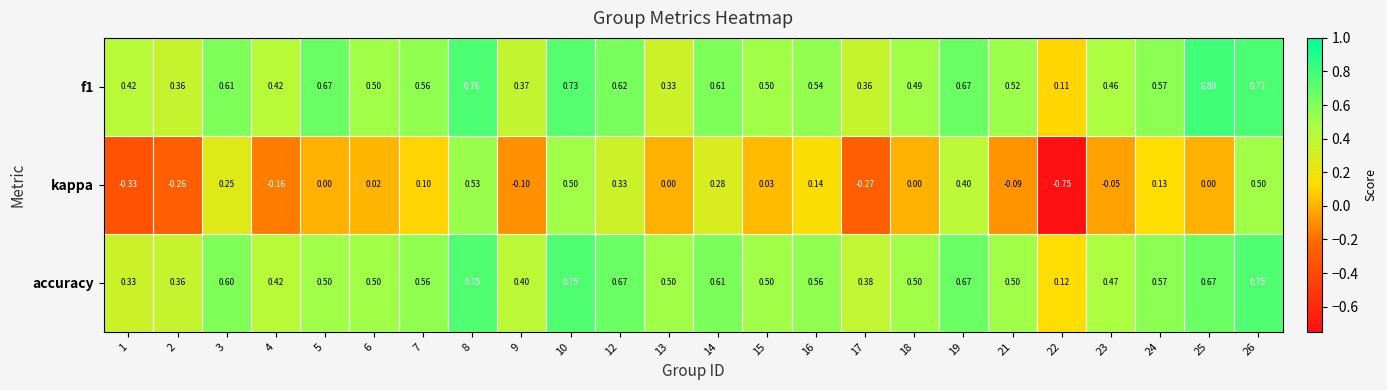

What is the greatest value displayed?

0.8